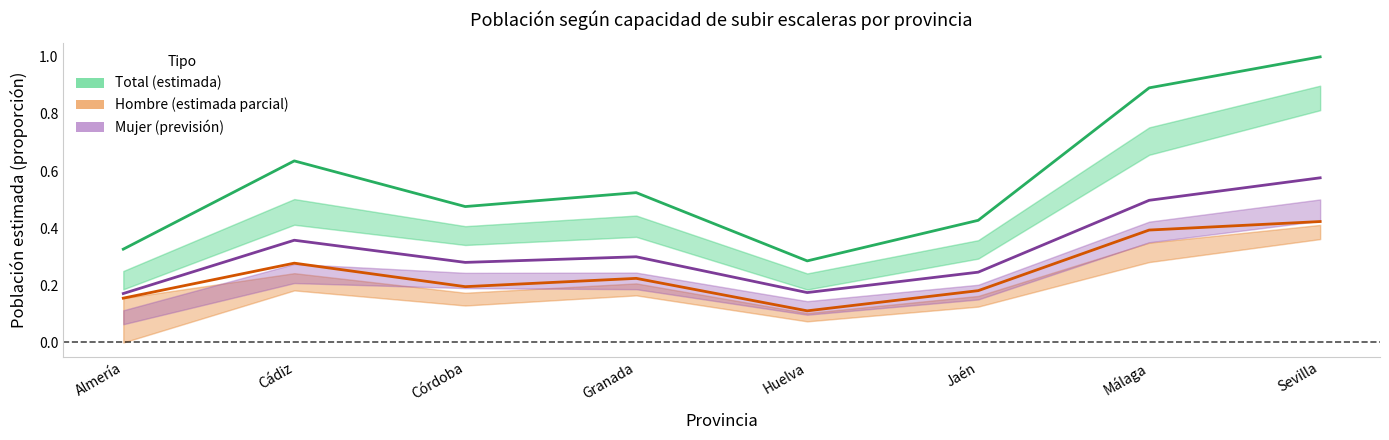

What is the average value of the Hombre (Sin ayuda) series?

0.2